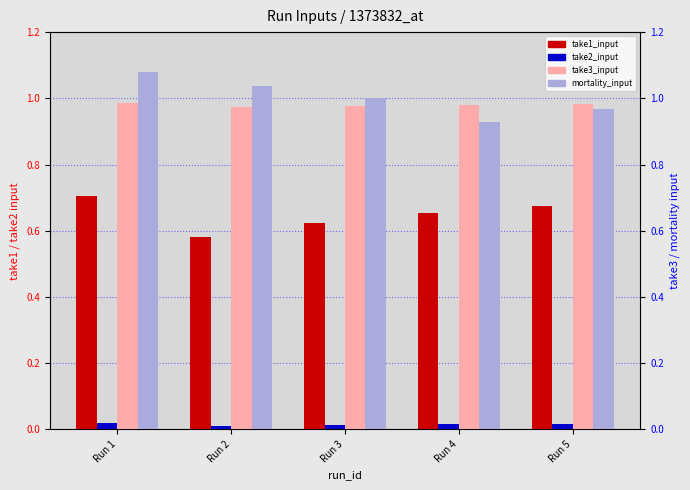

Reading right to left, transcribe all the data shown in this chart.

take1_input: Run 5=0.7	Run 4=0.7	Run 3=0.6	Run 2=0.6	Run 1=0.7
take2_input: Run 5=0.0	Run 4=0.0	Run 3=0.0	Run 2=0.0	Run 1=0.0
take3_input: Run 5=1.0	Run 4=1.0	Run 3=1.0	Run 2=1.0	Run 1=1.0
mortality_input: Run 5=1.0	Run 4=0.9	Run 3=1.0	Run 2=1.0	Run 1=1.1